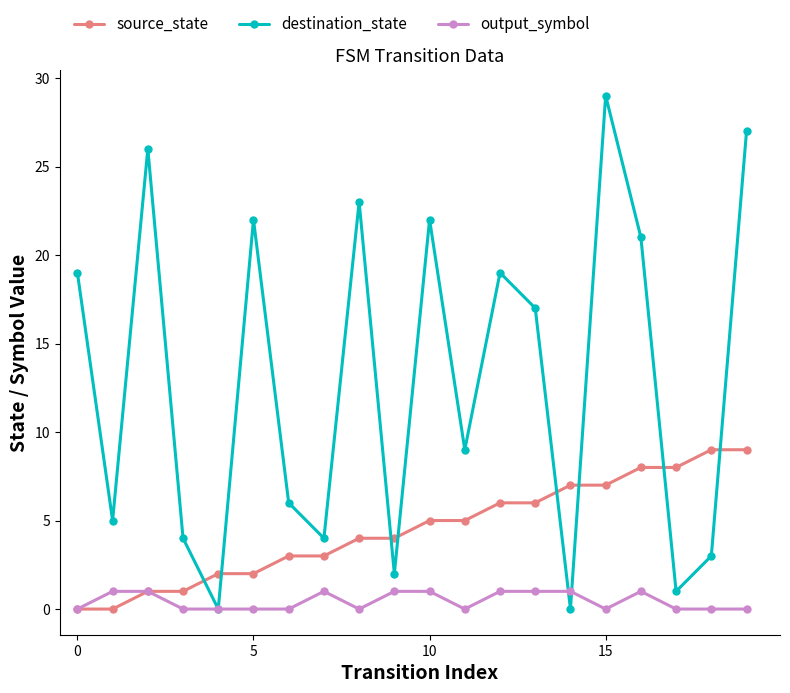

Does the chart have visible grid lines?

No